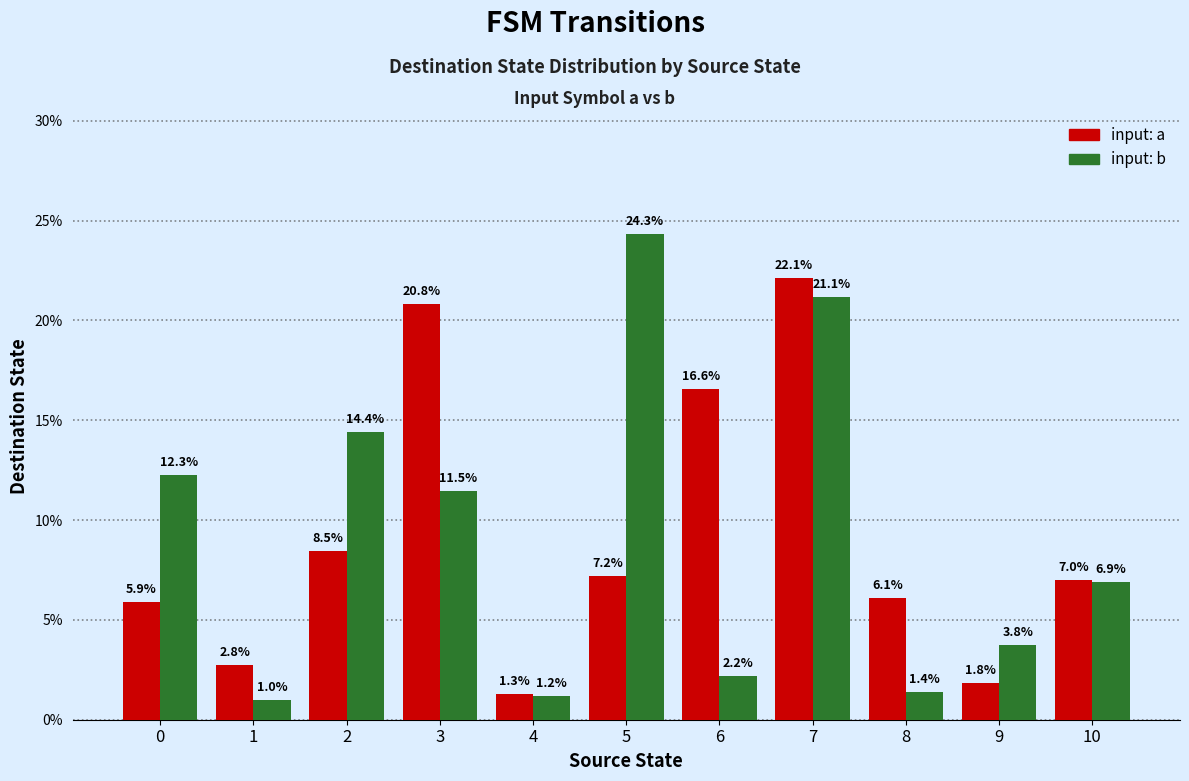

Reading right to left, what are all the values shown in this chart?

input: a: 7.0	1.8	6.1	22.1	16.6	7.2	1.3	20.8	8.5	2.8	5.9
input: b: 6.9	3.8	1.4	21.1	2.2	24.3	1.2	11.5	14.4	1.0	12.3